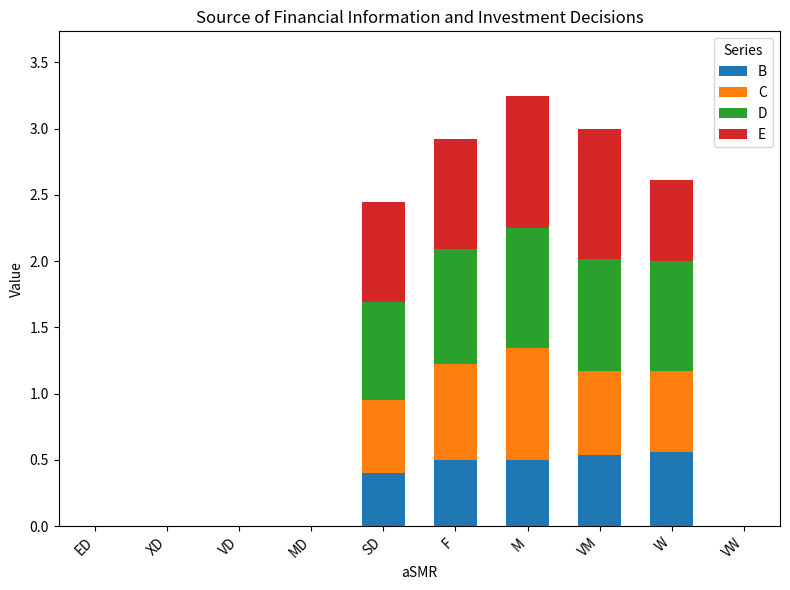

Are the bars horizontal?

No